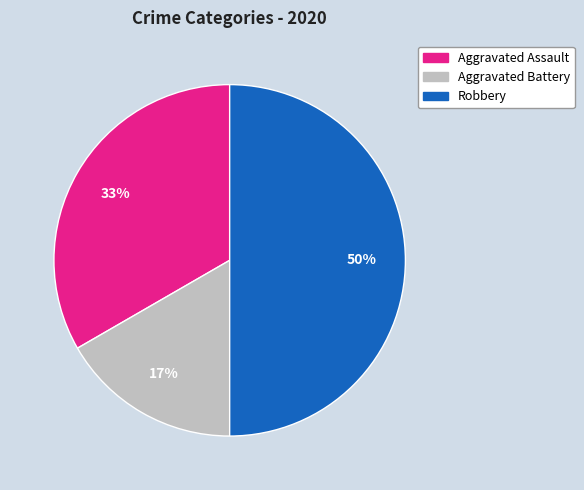

What is the largest slice in the pie chart?

Robbery